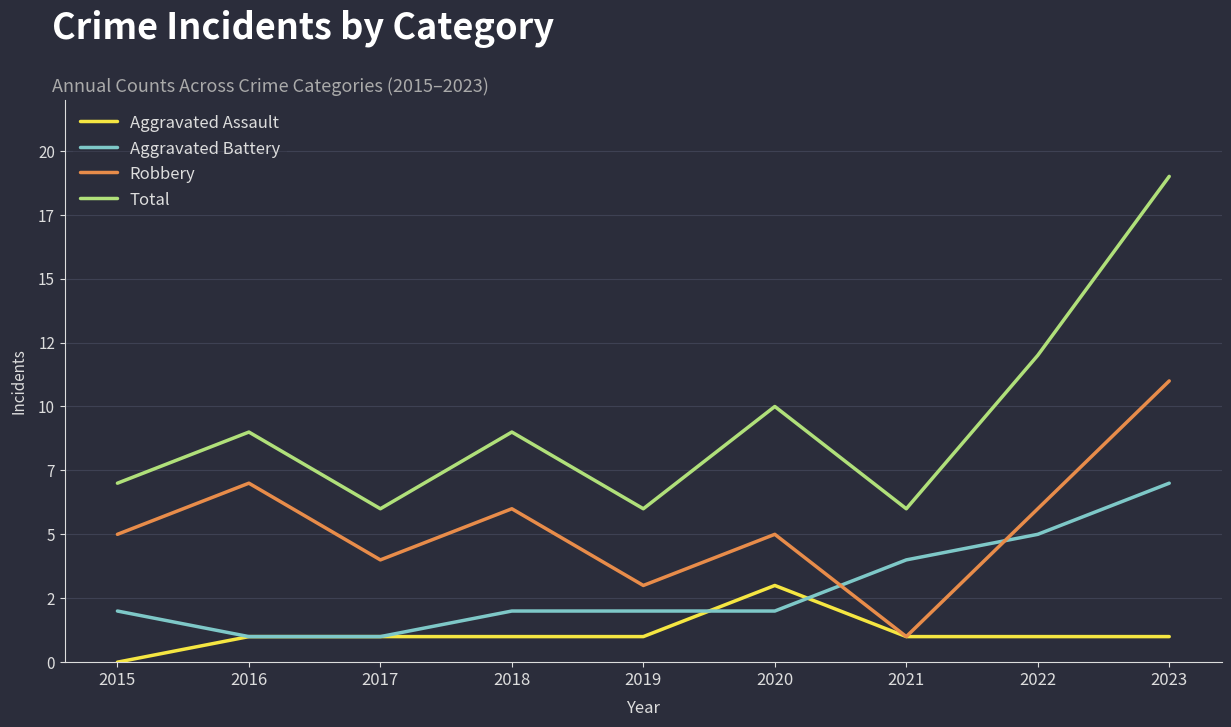

Rank the series by their average value, from lowest to highest.

Aggravated Assault, Aggravated Battery, Robbery, Total